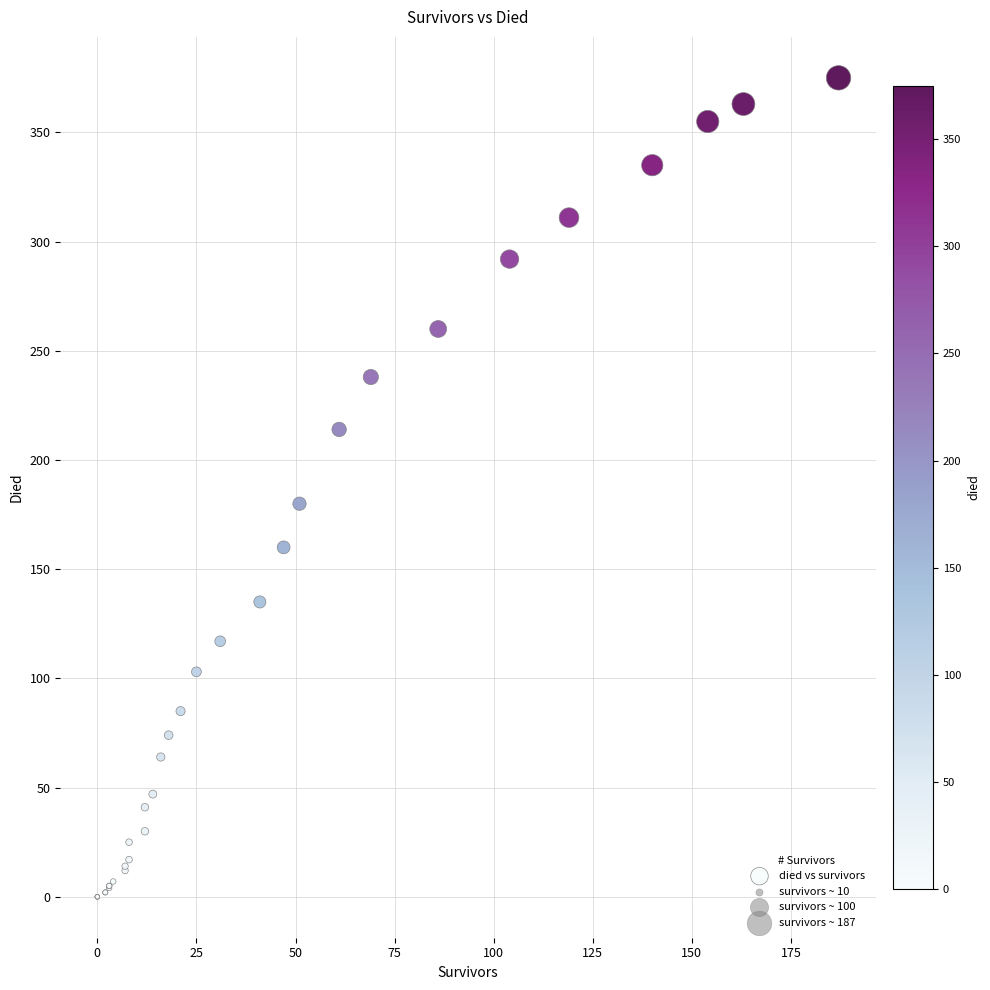

What Y value in the scatter plot is closest to 187?

180